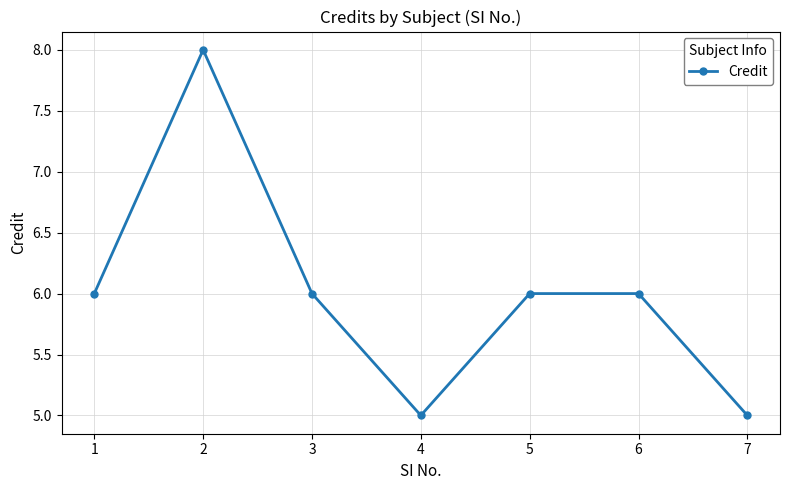

How many categories are shown in the chart?

7